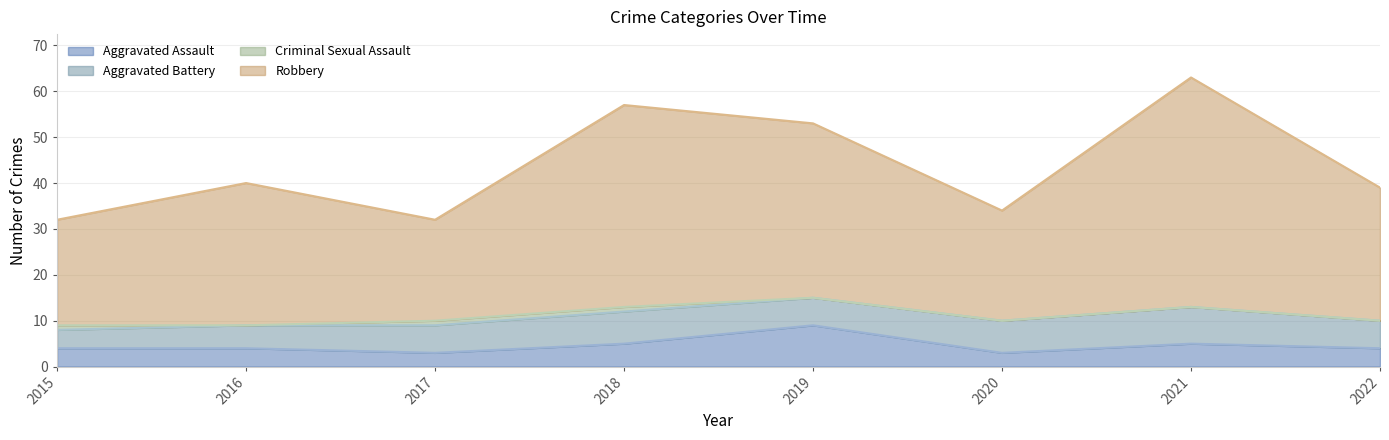

True or false: Aggravated Assault and Robbery cross at least once.

False